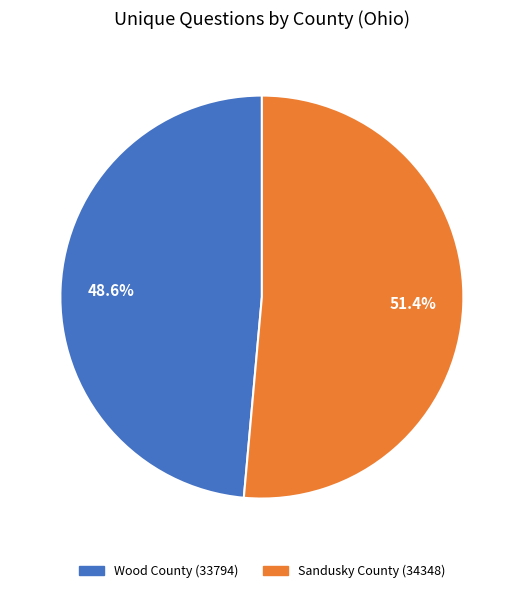

Is there any slice that represents more than half of the pie?

Yes